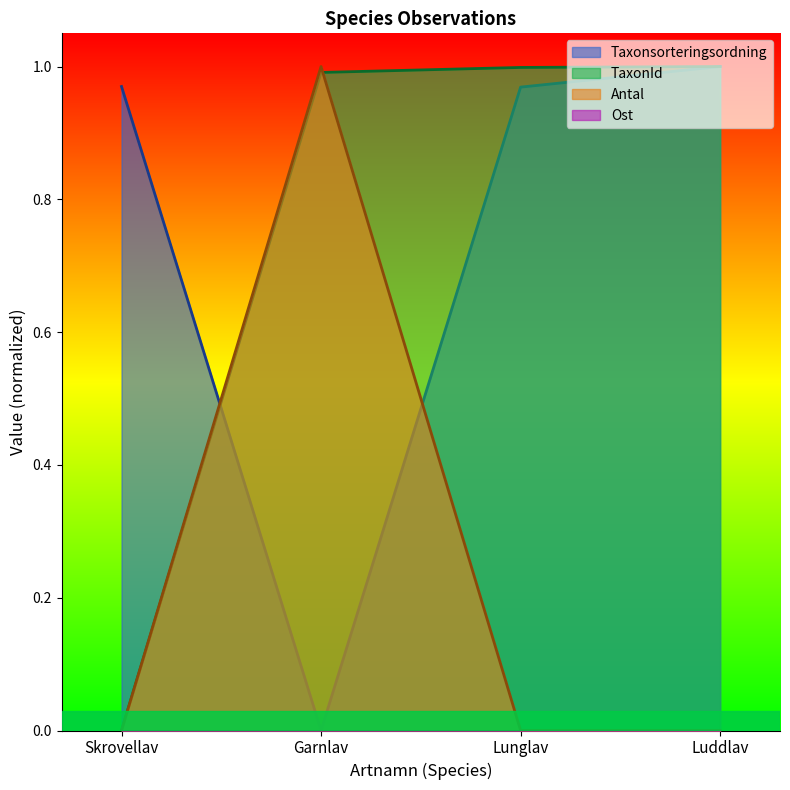

What value does the TaxonId series have at Lunglav?

1.0